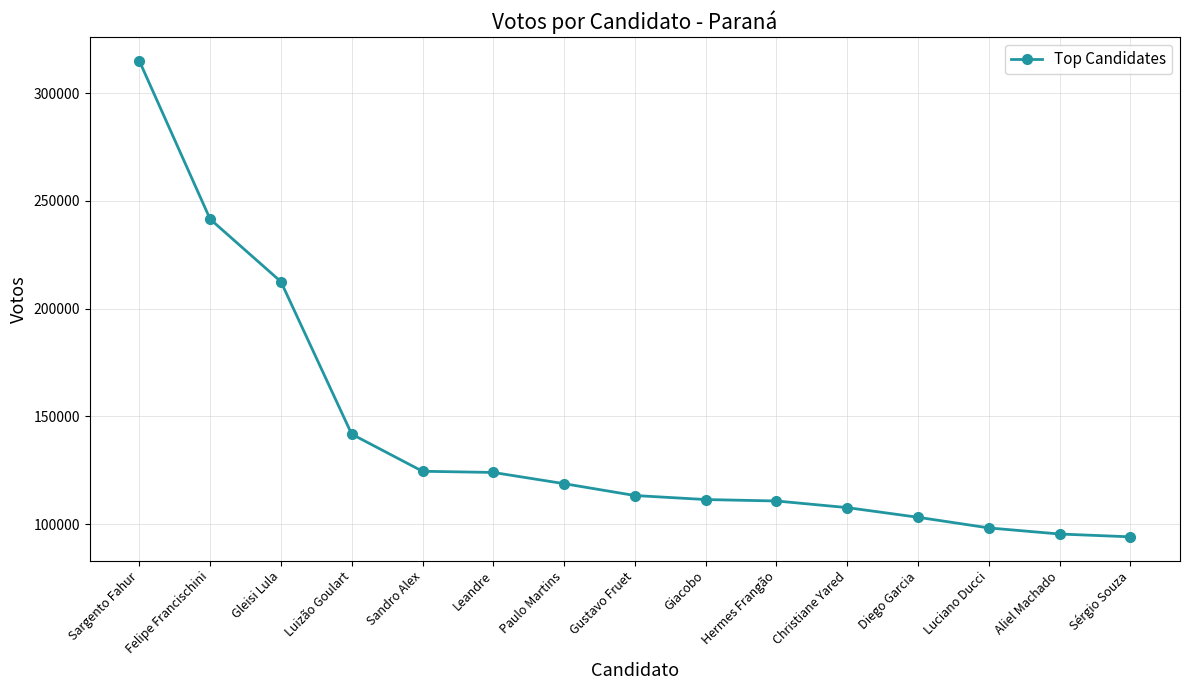

At which label does the data first exceed 113252?

Sargento Fahur